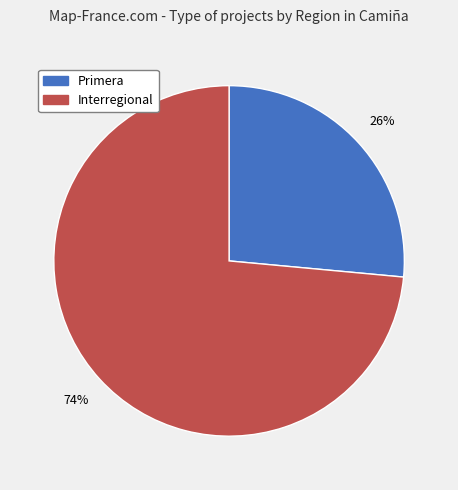

How many slices are in this pie chart?

2